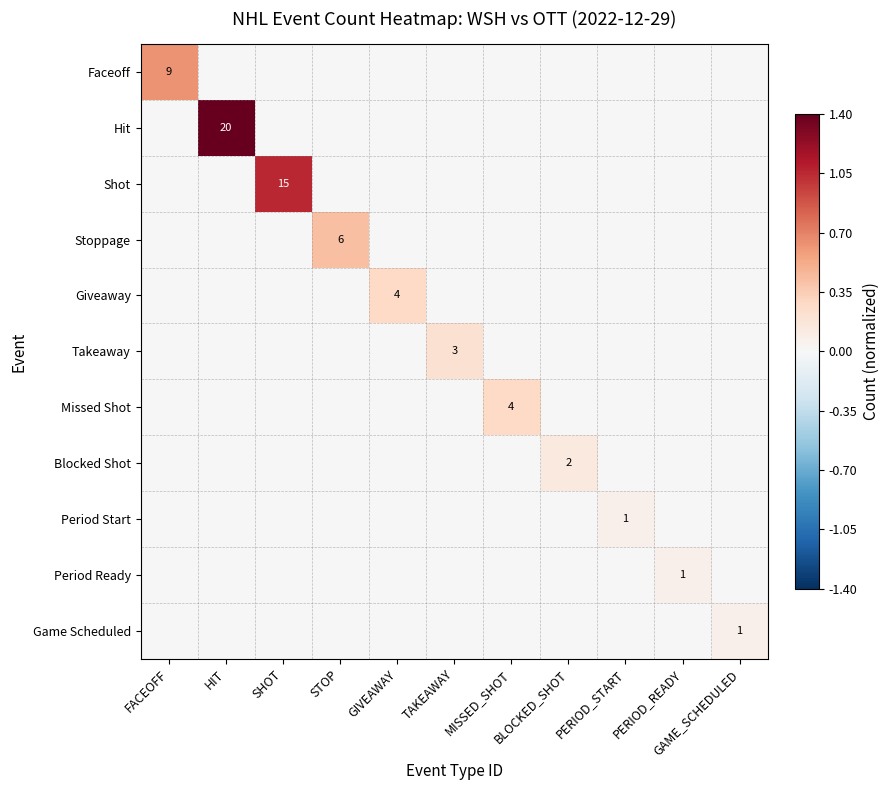

The Shot series shows 15 at SHOT. True or false?

True